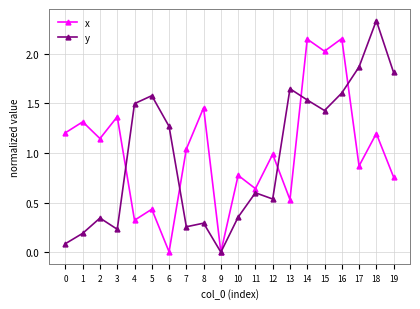

Which label corresponds to the largest value in the chart?

18